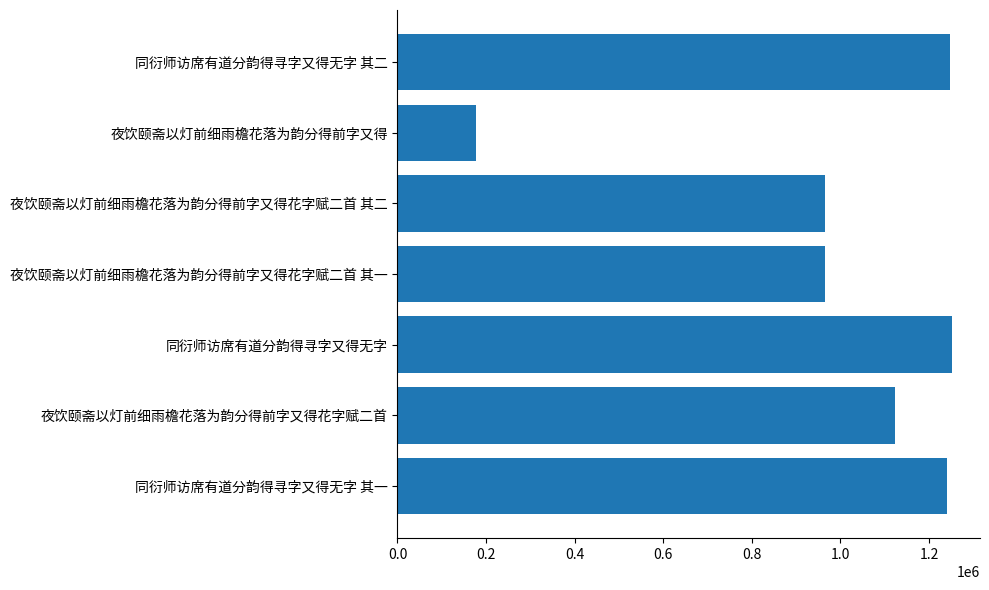

At which category does the chart reach its minimum across all series?

夜饮颐斋以灯前细雨檐花落为韵分得前字又得